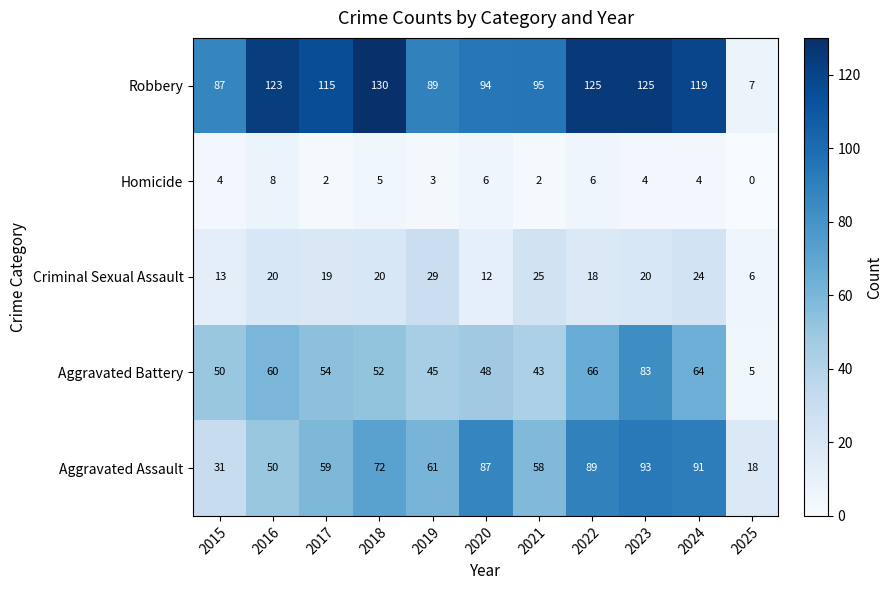

At how many categories does at least one series exceed 99?

6